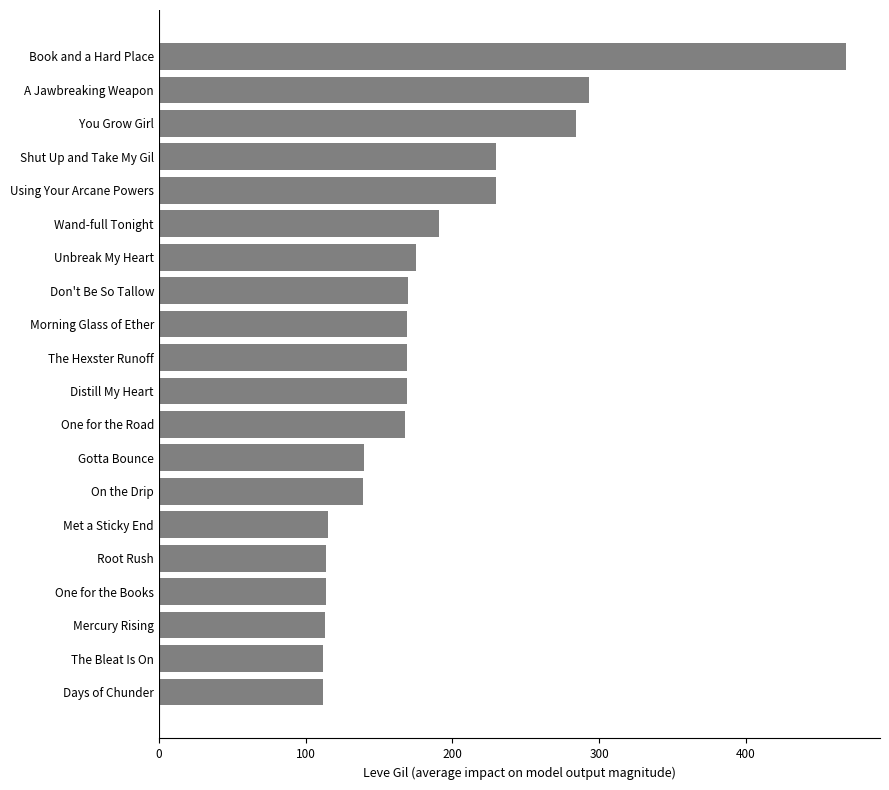

What is the difference between the maximum and second lowest values?

356